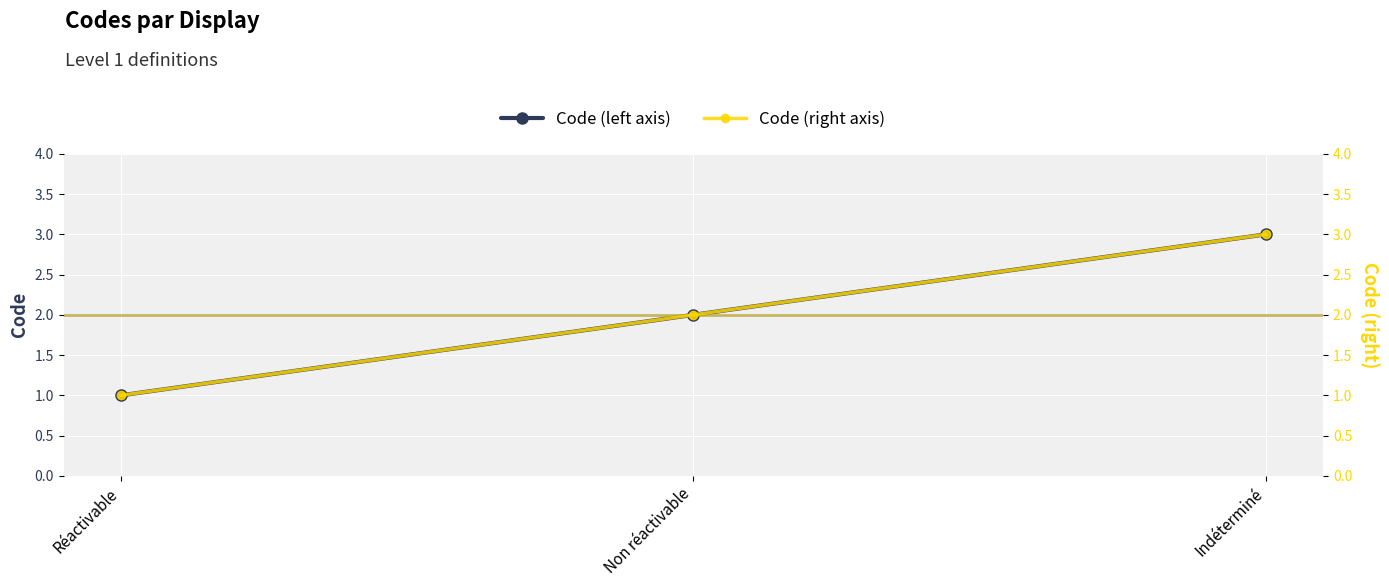

The value of Code at Réactivable is 1. True or false?

True